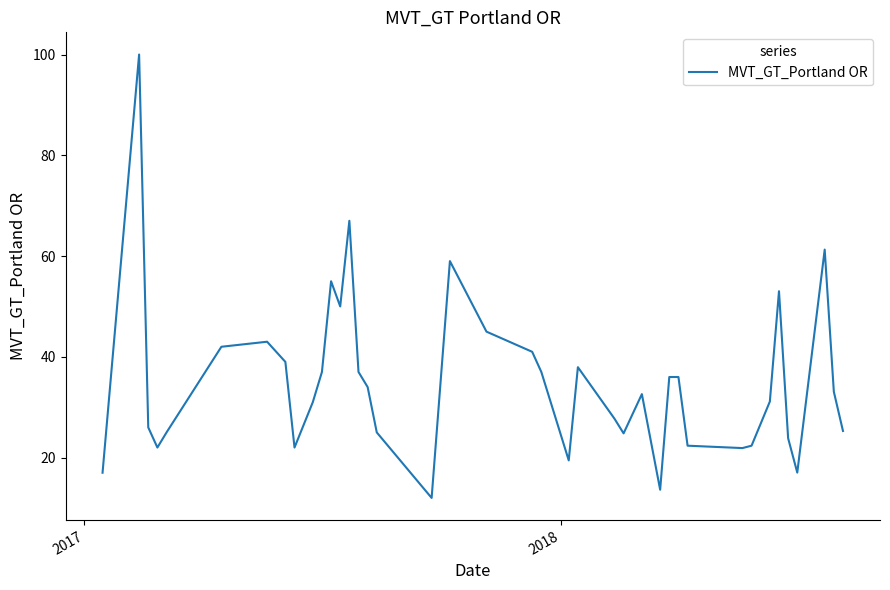

What is the smallest value displayed?

12.0